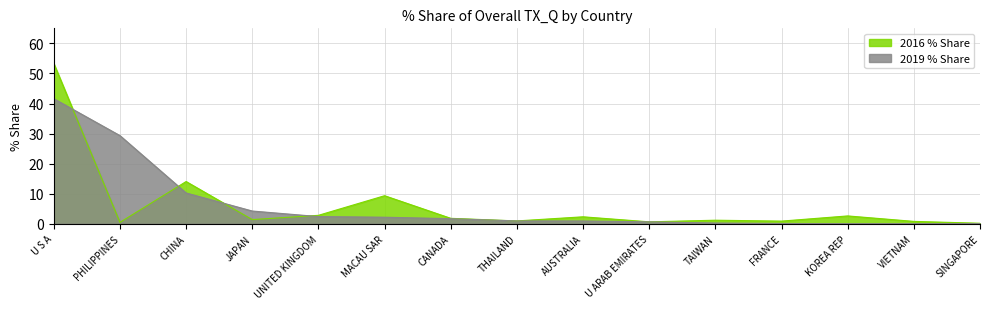

The 2019 % Share series shows 0.0 at VIETNAM. True or false?

True